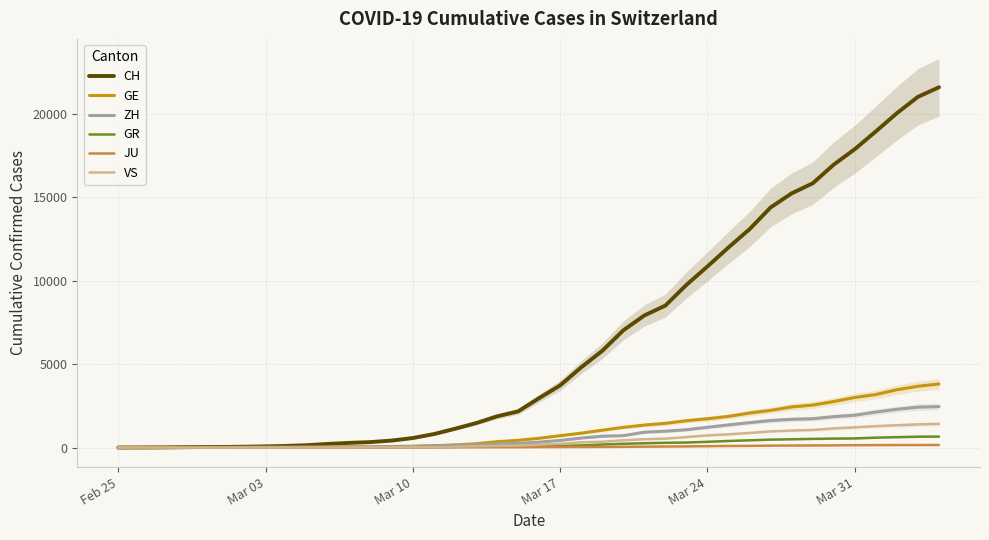

What is the maximum value for GE?

3807